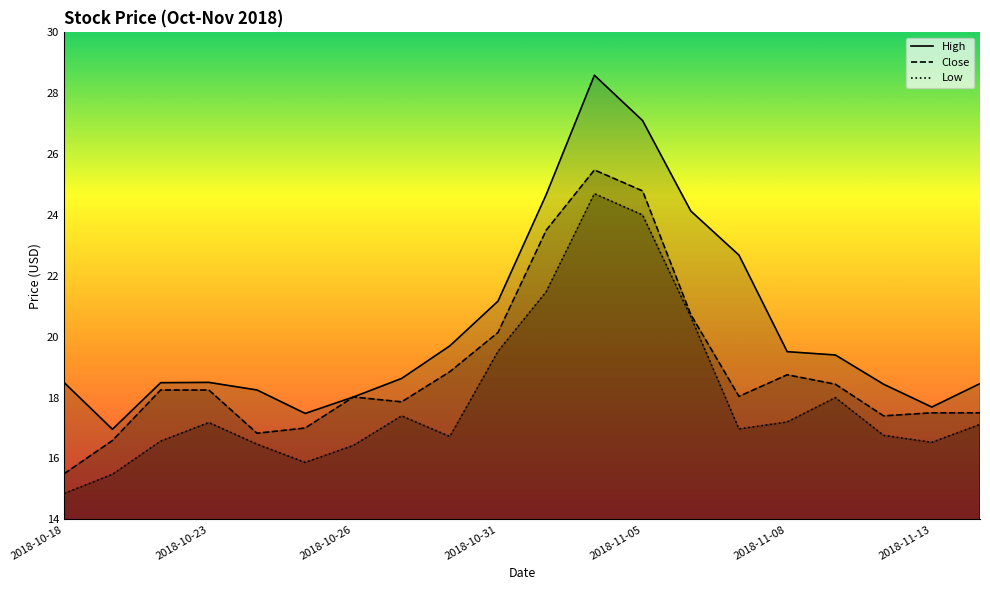

Does the chart display data point markers on the line(s)?

No